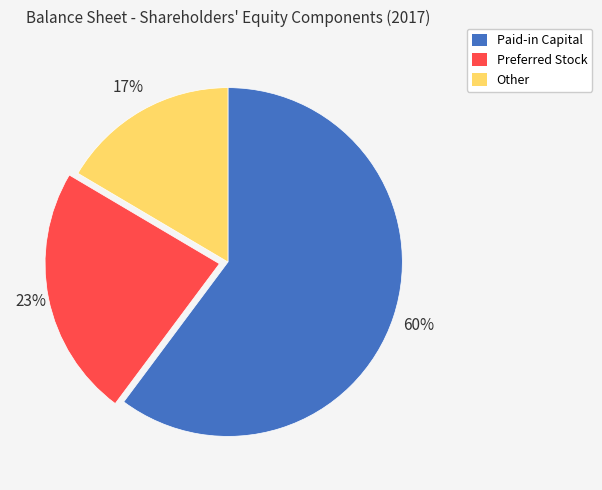

To the nearest percent, what is the average slice percentage?

33%